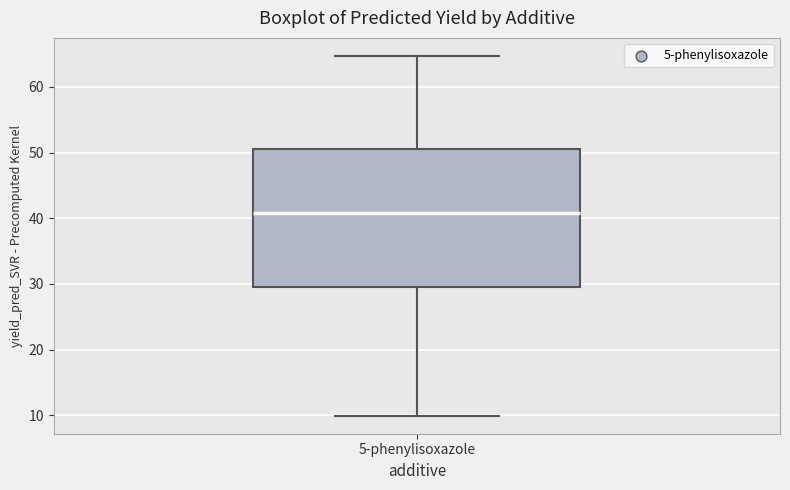

Read this box plot against the y-axis: the position of the median line, the range covered by the box, and the ends of both whiskers. The values are not printed on the chart, so give them approximately, as read against the axis.

median 41, box 29 to 51, whiskers 10 to 65